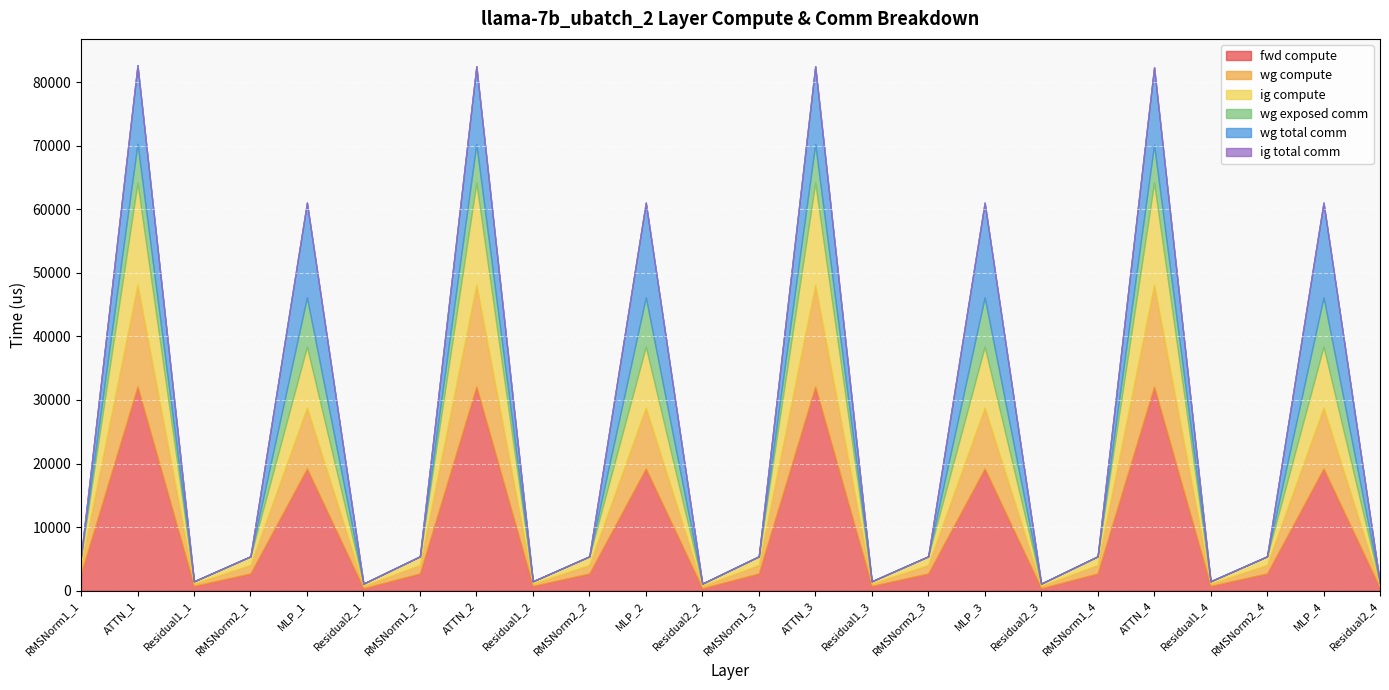

Which series has the largest total across all categories?

fwd compute